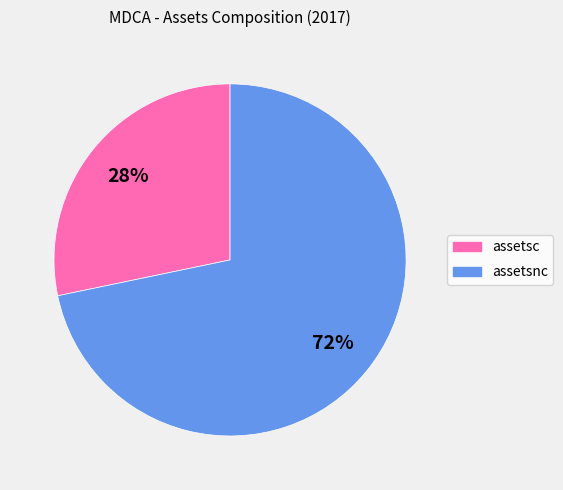

Which slice is the smallest?

assetsc